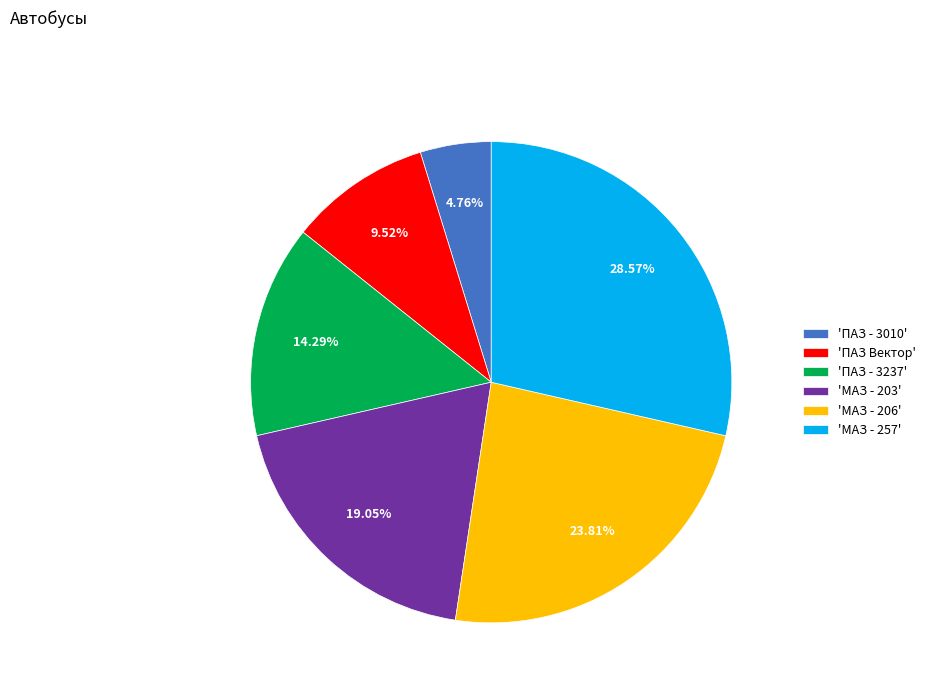

Is there any slice that represents more than half of the pie?

No